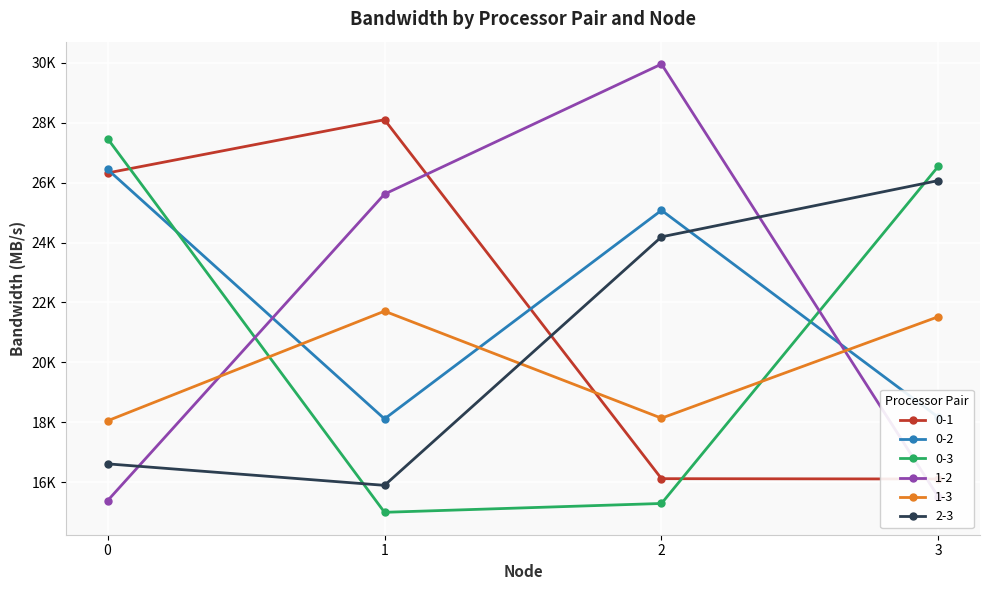

Reading left to right, transcribe all the data shown in this chart.

0-1: 26325.4	28104.2	16113.1	16102.8
0-2: 26445.6	18110.1	25078.5	18162.3
0-3: 27474.7	14989.4	15285.0	26553.9
1-2: 15377.3	25619.4	29962.9	15494.5
1-3: 18046.2	21708.9	18133.9	21525.7
2-3: 16608.3	15889.8	24191.4	26072.2